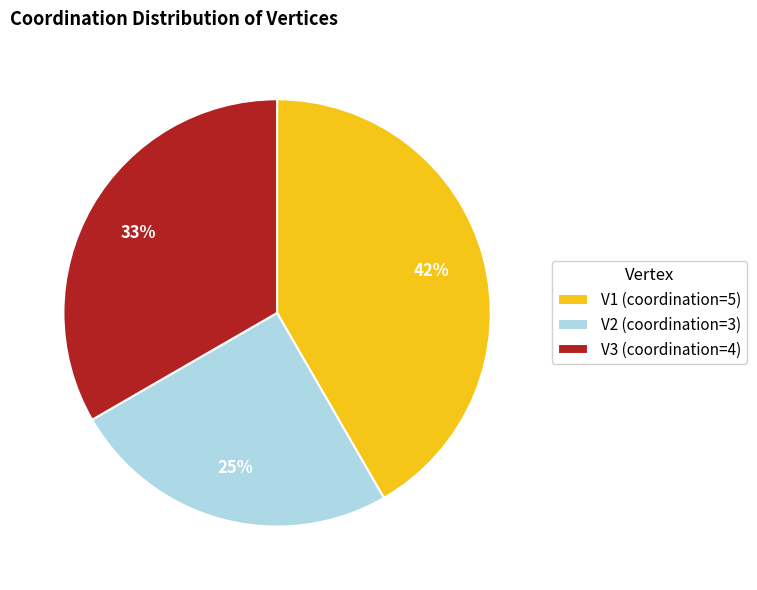

To the nearest percent, what percentage of the pie is V2?

25%